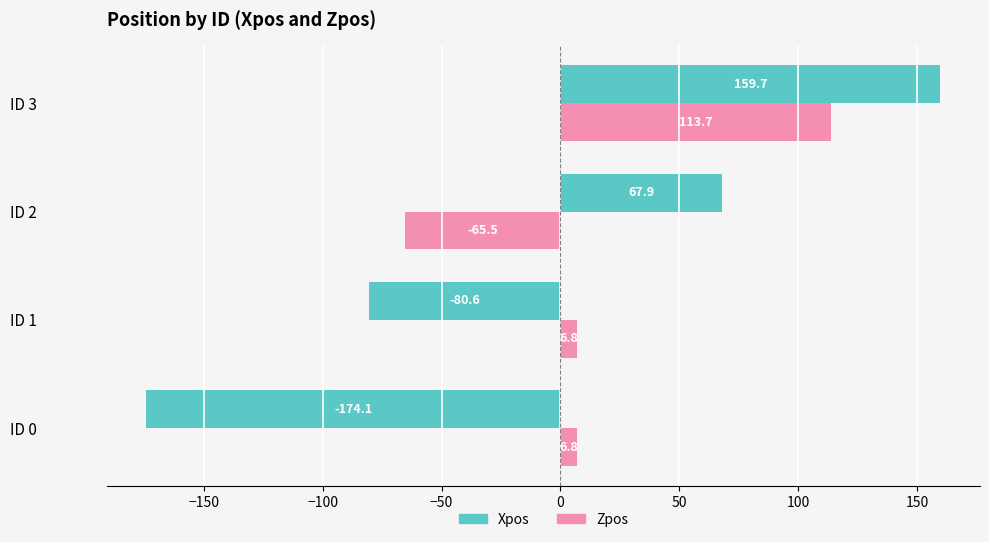

How many negative values does the Zpos series have?

1